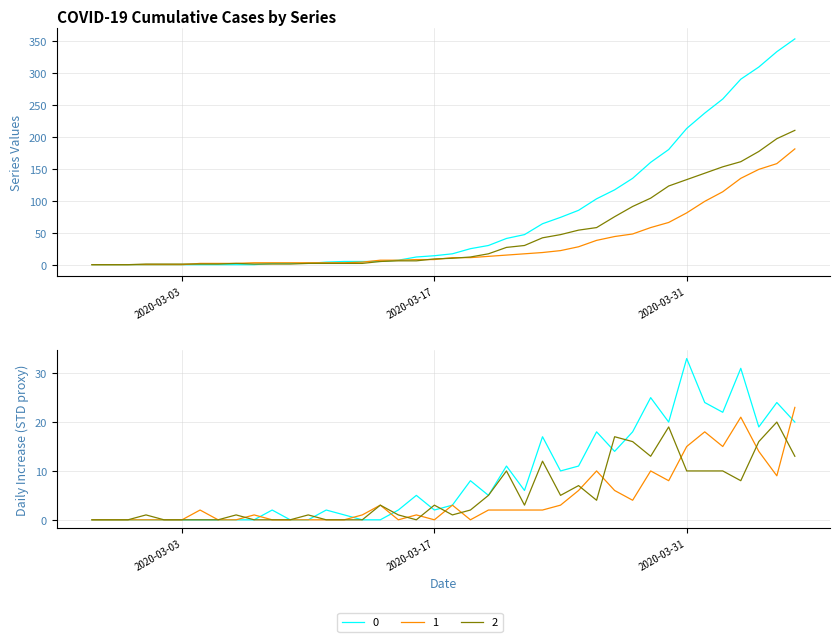

Reading left to right, extract all data points from this chart.

0: 2020-02-27=0	2020-02-28=0	2020-02-29=0	2020-03-01=0	2020-03-02=0	2020-03-03=0	2020-03-04=0	2020-03-05=0	2020-03-06=0	2020-03-07=0	2020-03-08=2	2020-03-09=2	2020-03-10=2	2020-03-11=4	2020-03-12=5	2020-03-13=5	2020-03-14=5	2020-03-15=7	2020-03-16=12	2020-03-17=14	2020-03-18=17	2020-03-19=25	2020-03-20=30	2020-03-21=41	2020-03-22=47	2020-03-23=64	2020-03-24=74	2020-03-25=85	2020-03-26=103	2020-03-27=117	2020-03-28=135	2020-03-29=160	2020-03-30=180	2020-03-31=213	2020-04-01=237	2020-04-02=259	2020-04-03=290	2020-04-04=309	2020-04-05=333	2020-04-06=353
1: 2020-02-27=0	2020-02-28=0	2020-02-29=0	2020-03-01=0	2020-03-02=0	2020-03-03=0	2020-03-04=2	2020-03-05=2	2020-03-06=2	2020-03-07=3	2020-03-08=3	2020-03-09=3	2020-03-10=3	2020-03-11=3	2020-03-12=3	2020-03-13=4	2020-03-14=7	2020-03-15=7	2020-03-16=8	2020-03-17=8	2020-03-18=11	2020-03-19=11	2020-03-20=13	2020-03-21=15	2020-03-22=17	2020-03-23=19	2020-03-24=22	2020-03-25=28	2020-03-26=38	2020-03-27=44	2020-03-28=48	2020-03-29=58	2020-03-30=66	2020-03-31=81	2020-04-01=99	2020-04-02=114	2020-04-03=135	2020-04-04=149	2020-04-05=158	2020-04-06=181
2: 2020-02-27=0	2020-02-28=0	2020-02-29=0	2020-03-01=1	2020-03-02=1	2020-03-03=1	2020-03-04=1	2020-03-05=1	2020-03-06=2	2020-03-07=1	2020-03-08=1	2020-03-09=1	2020-03-10=2	2020-03-11=2	2020-03-12=2	2020-03-13=2	2020-03-14=5	2020-03-15=6	2020-03-16=6	2020-03-17=9	2020-03-18=10	2020-03-19=12	2020-03-20=17	2020-03-21=27	2020-03-22=30	2020-03-23=42	2020-03-24=47	2020-03-25=54	2020-03-26=58	2020-03-27=75	2020-03-28=91	2020-03-29=104	2020-03-30=123	2020-03-31=133	2020-04-01=143	2020-04-02=153	2020-04-03=161	2020-04-04=177	2020-04-05=197	2020-04-06=210